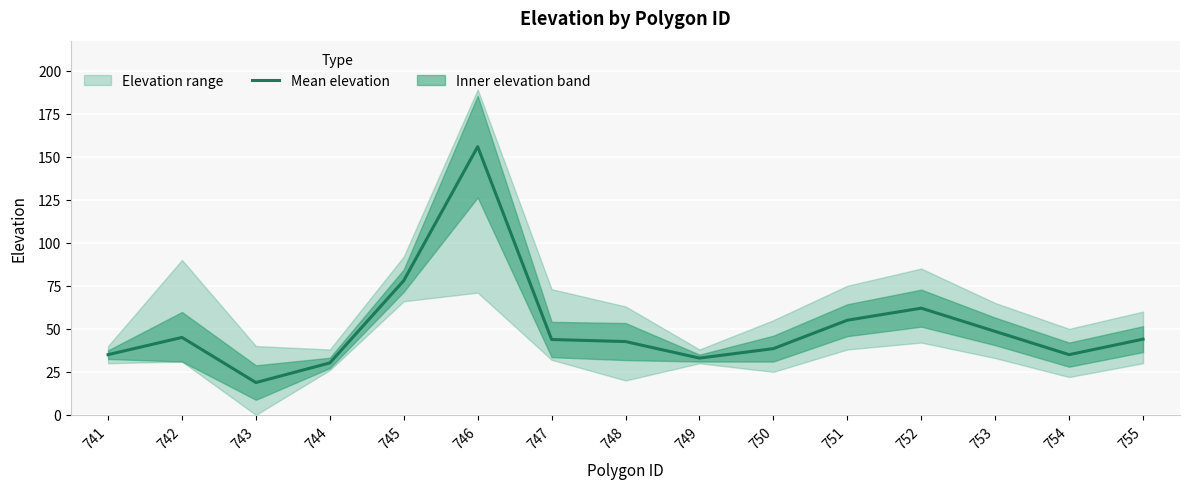

Which label corresponds to the smallest value in the chart?

743